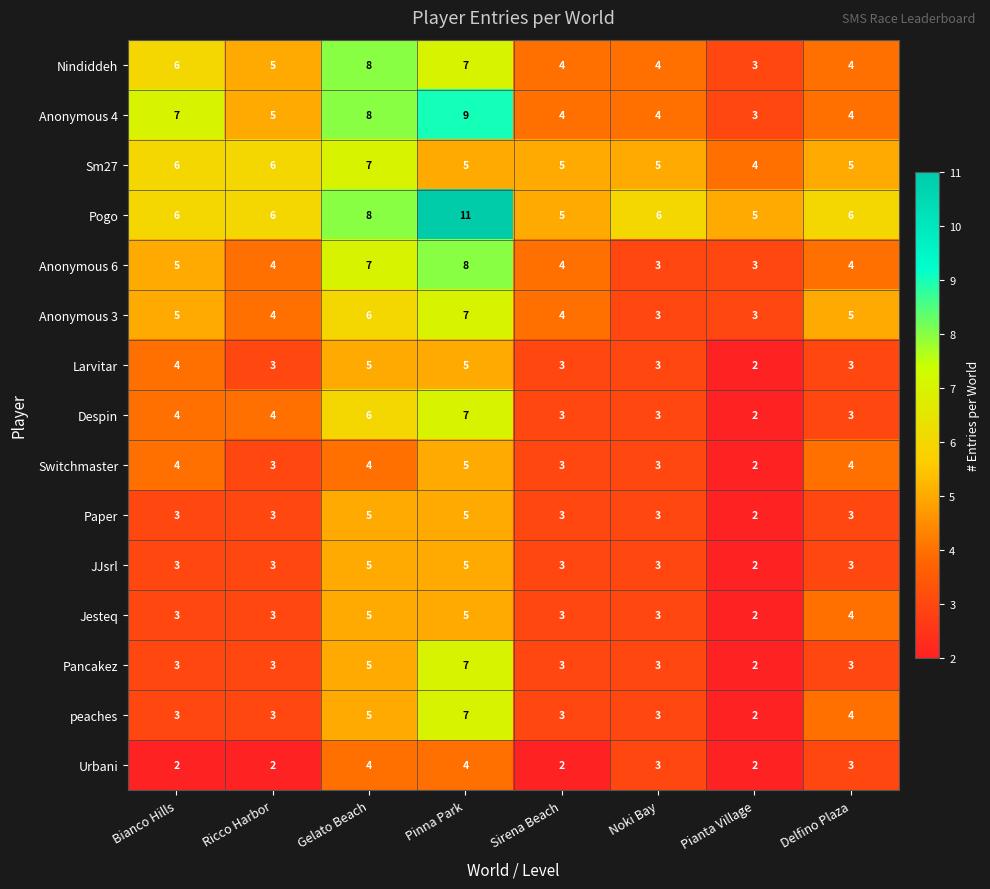

How many series are shown in this chart?

15